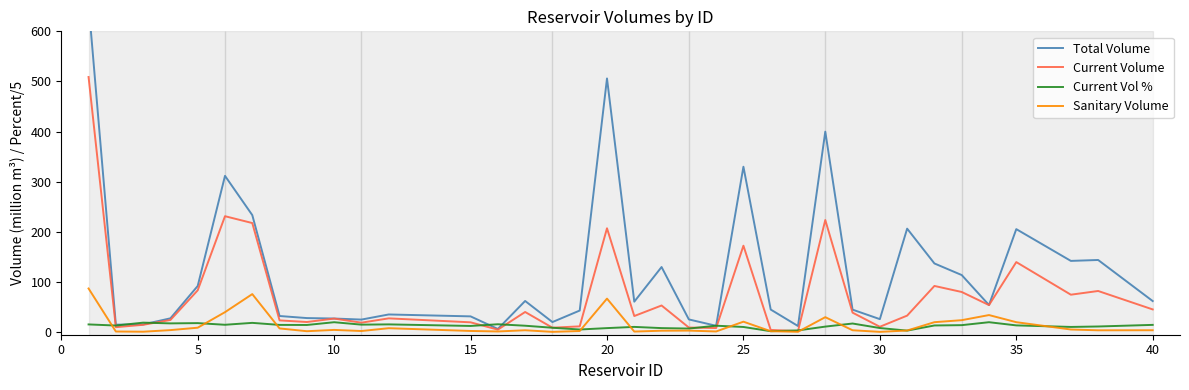

How many data points does each series have?

36